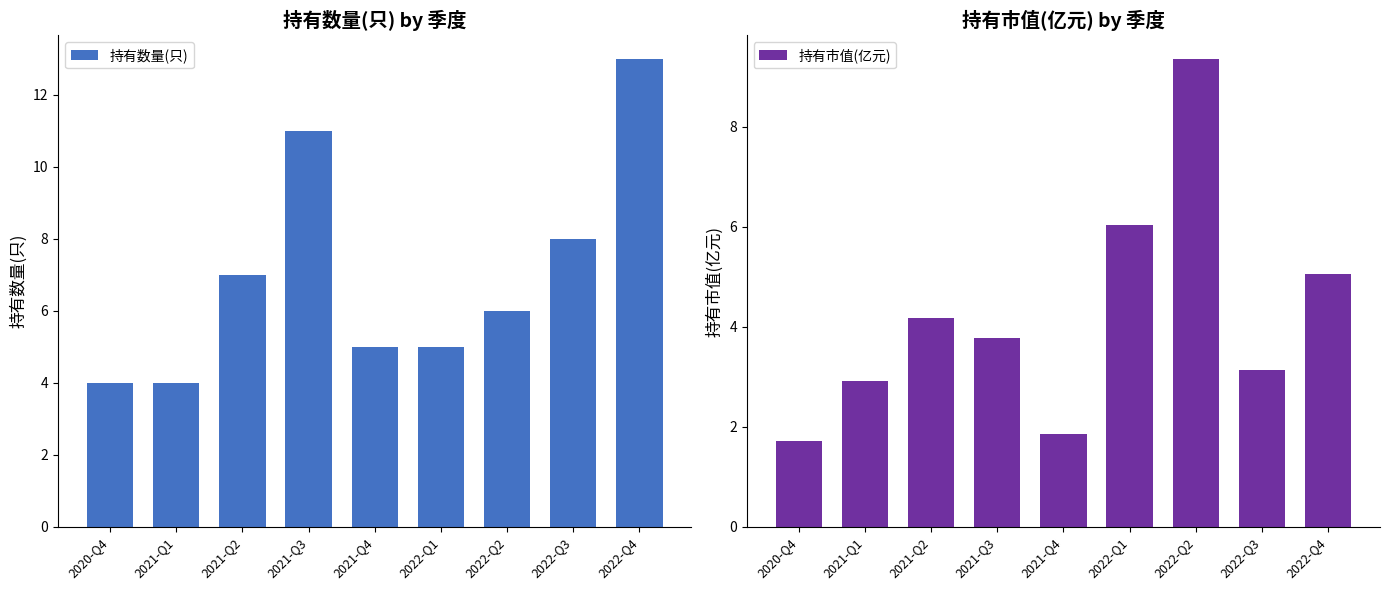

What is the lowest value of the 持有数量(只) series?

4